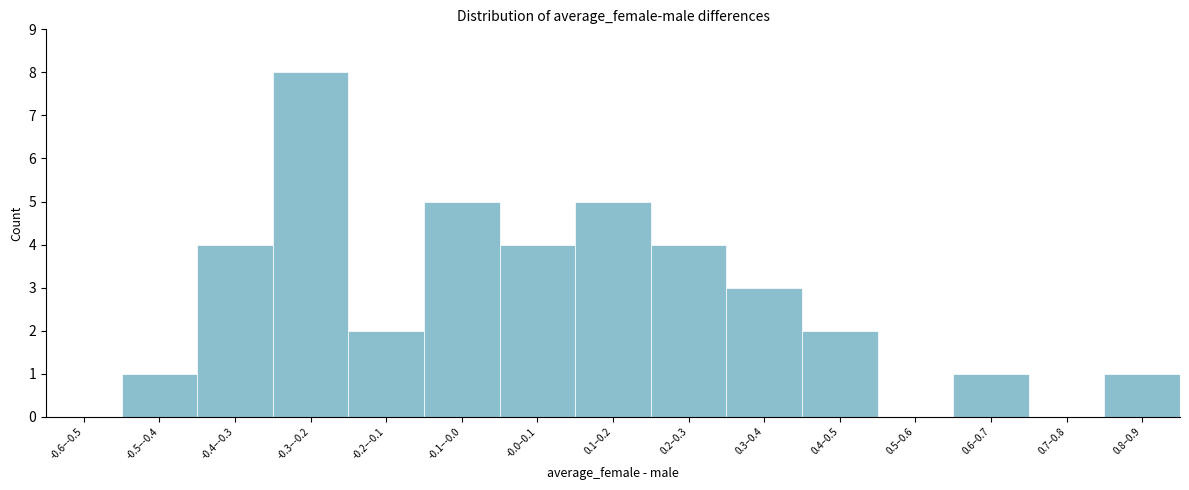

Reading left to right, what are all the values shown in this chart?

-0.6–-0.5=0	-0.5–-0.4=1	-0.4–-0.3=4	-0.3–-0.2=8	-0.2–-0.1=2	-0.1–-0.0=5	-0.0–0.1=4	0.1–0.2=5	0.2–0.3=4	0.3–0.4=3	0.4–0.5=2	0.5–0.6=0	0.6–0.7=1	0.7–0.8=0	0.8–0.9=1